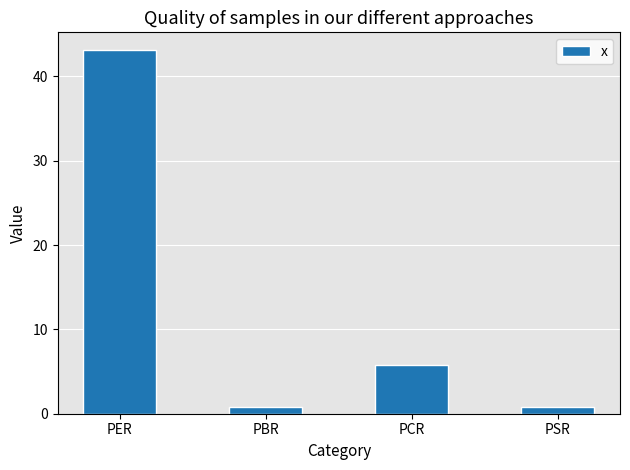

How many categories are shown in the chart?

4